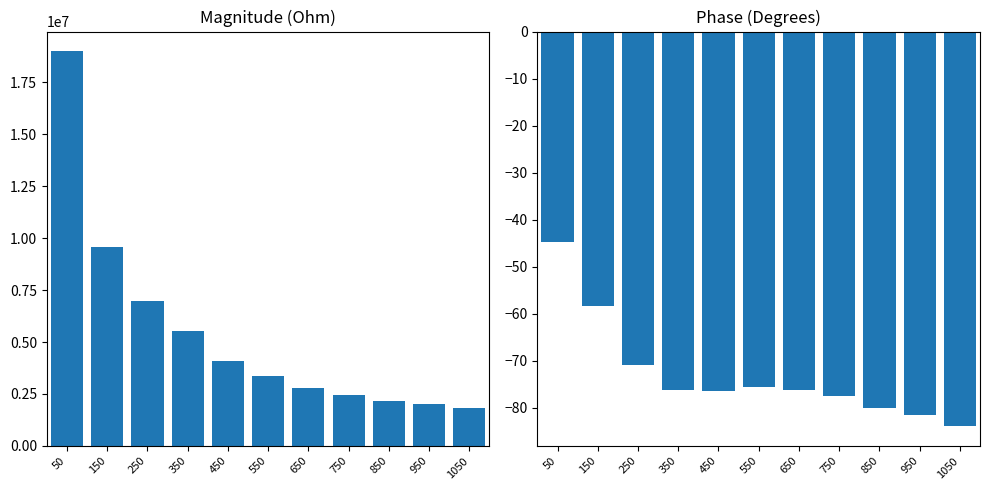

Reading left to right, what are all the values shown in this chart?

Magnitude (Ohm): 19002460.0	9563070.3	6961156.9	5542418.7	4102482.2	3342567.3	2795279.4	2440982.5	2170773.6	2000144.8	1822282.1
Phase (Degrees): -44.7	-58.3	-70.9	-76.1	-76.5	-75.6	-76.2	-77.5	-80.1	-81.6	-83.9